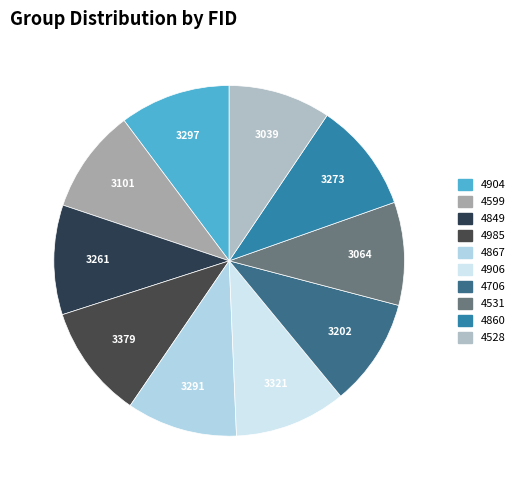

To the nearest percent, what is the difference between the 4906 and 4531 slice percentages?

1%